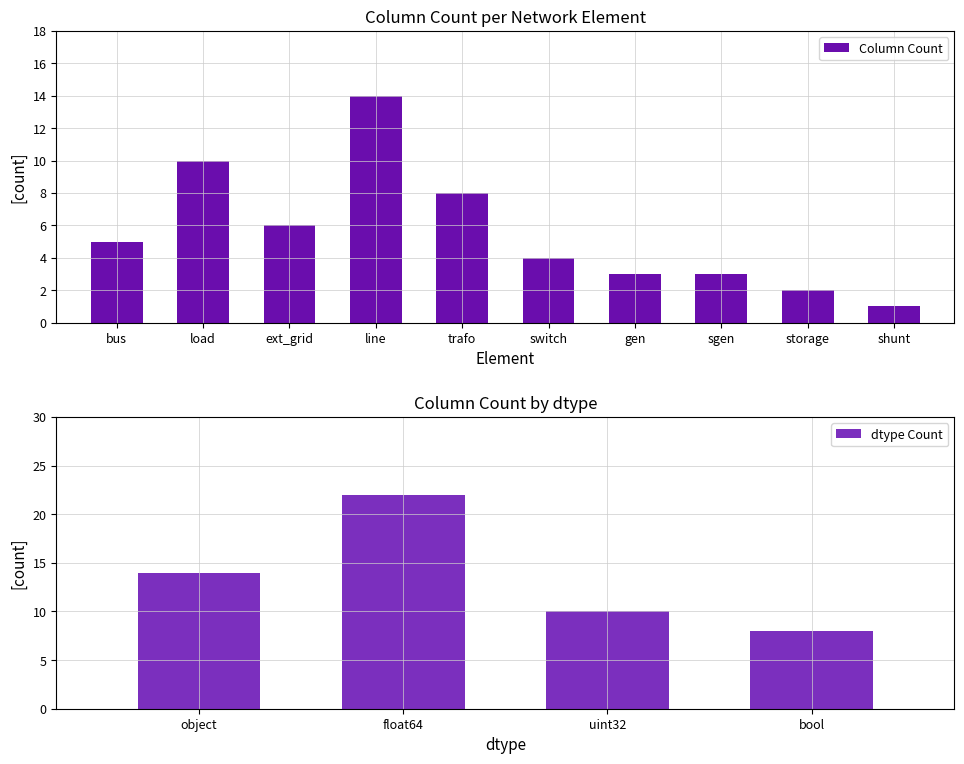

Count the bool values in the range 1 to 3.

4